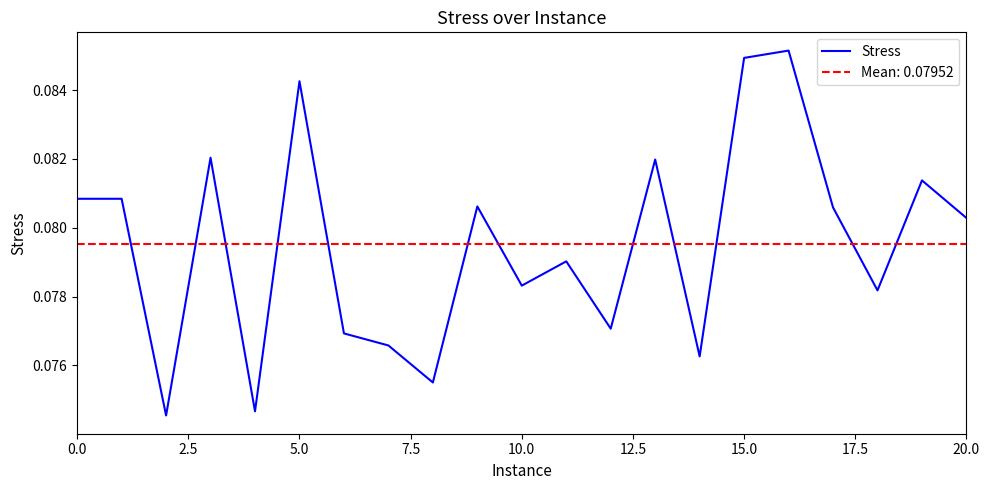

Is it true that the value at 14 is 0.1?

True